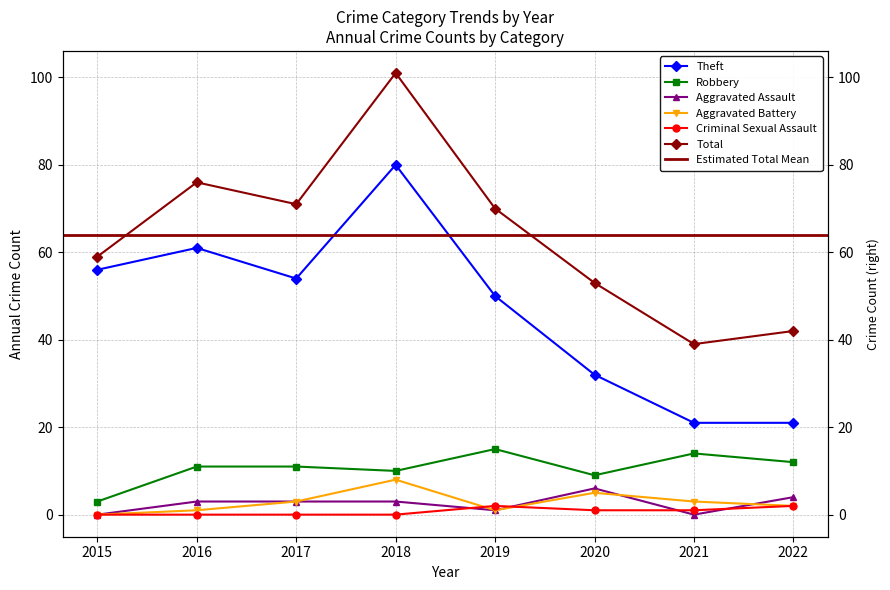

Rank the series at 2018 from highest to lowest value.

Total, Theft, Robbery, Aggravated Battery, Aggravated Assault, Criminal Sexual Assault